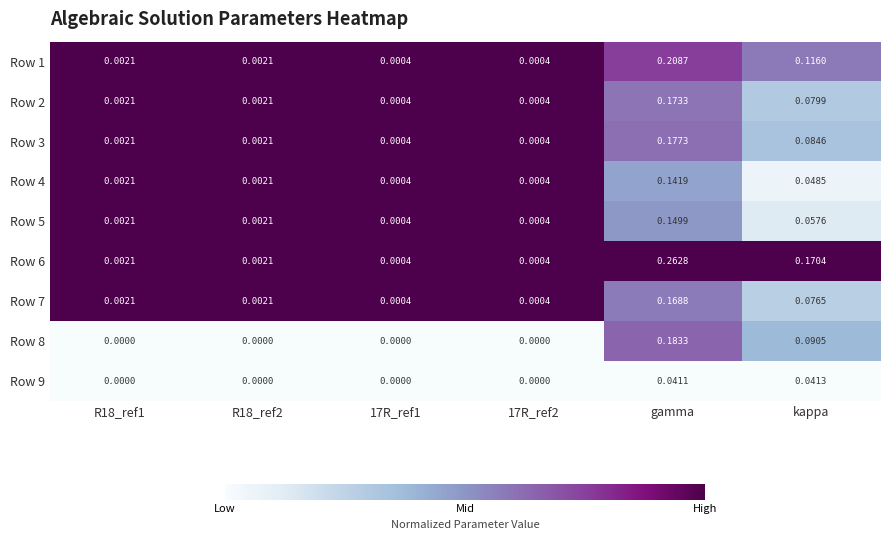

Is the value of Row 7 at 17R_ref1 greater than the value of Row 4 at R18_ref1?

No